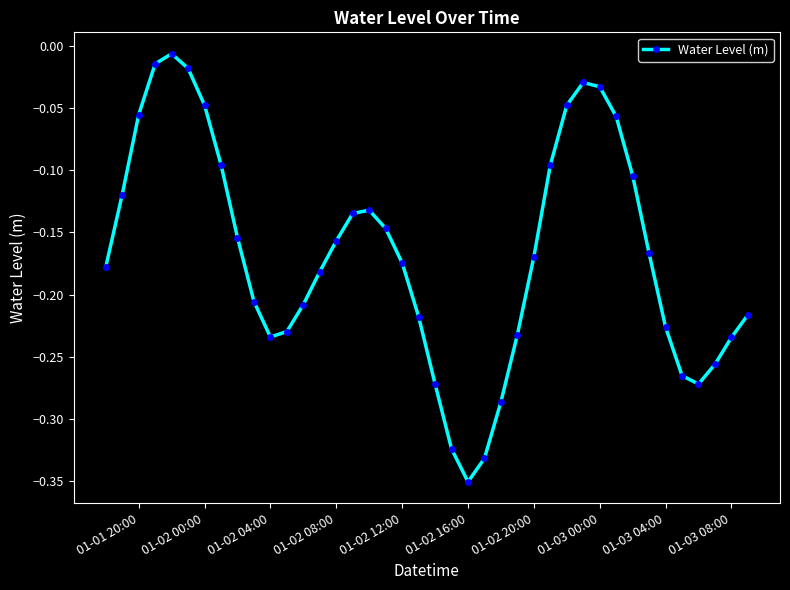

What is the difference between the second highest and second lowest values?

0.3